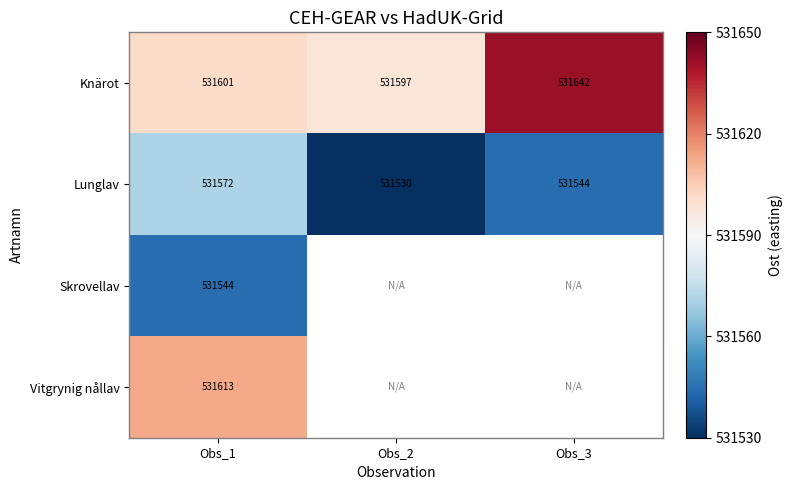

Rank the categories by Lunglav value from lowest to highest.

Obs_2, Obs_3, Obs_1